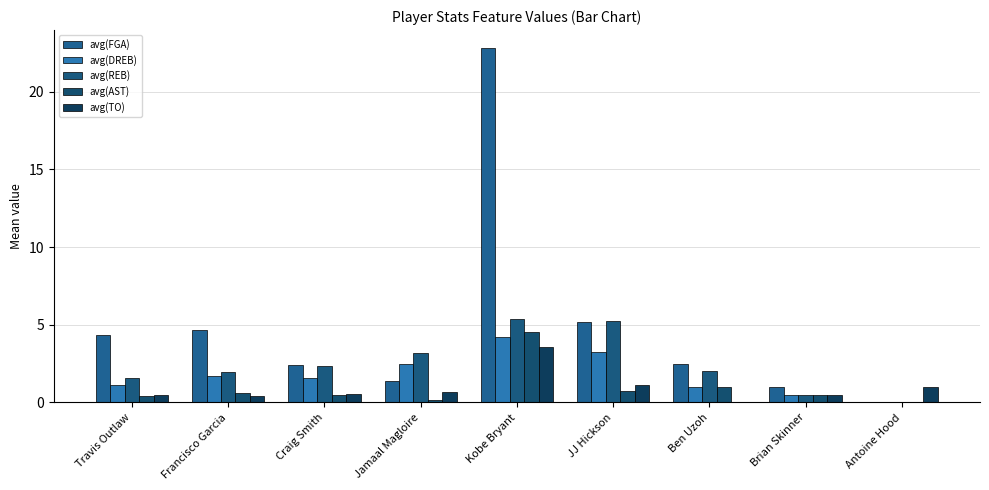

At which category is the sum across all series the highest?

Kobe Bryant